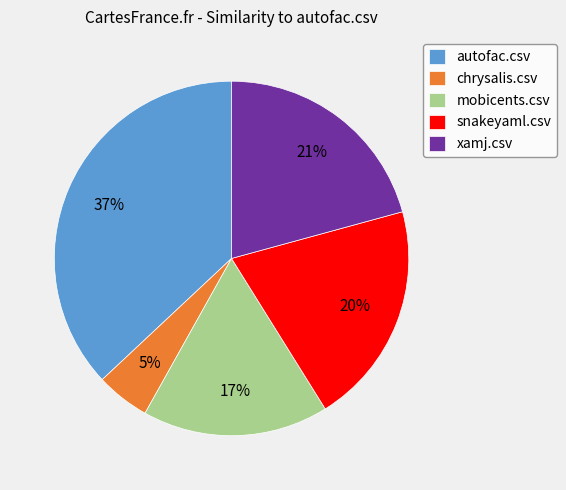

Count the number of slices in the pie.

5